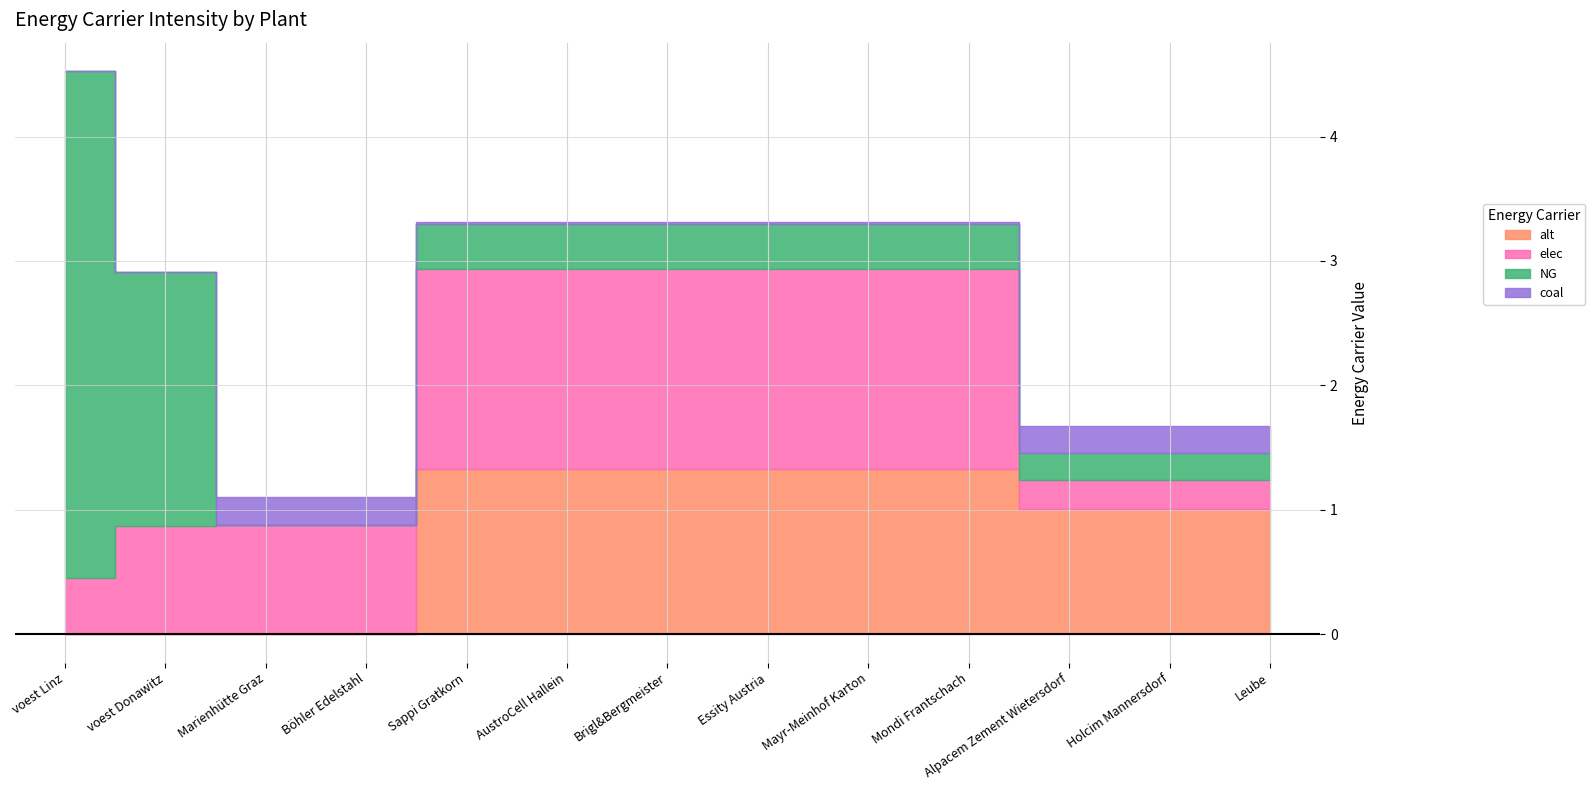

Rank the categories by NG value from highest to lowest.

voest Linz, voest Donawitz, Sappi Gratkorn, AustroCell Hallein, Brigl&Bergmeister, Essity Austria, Mayr-Meinhof Karton, Mondi Frantschach, Alpacem Zement Wietersdorf, Holcim Mannersdorf, Leube, Marienhütte Graz, Böhler Edelstahl